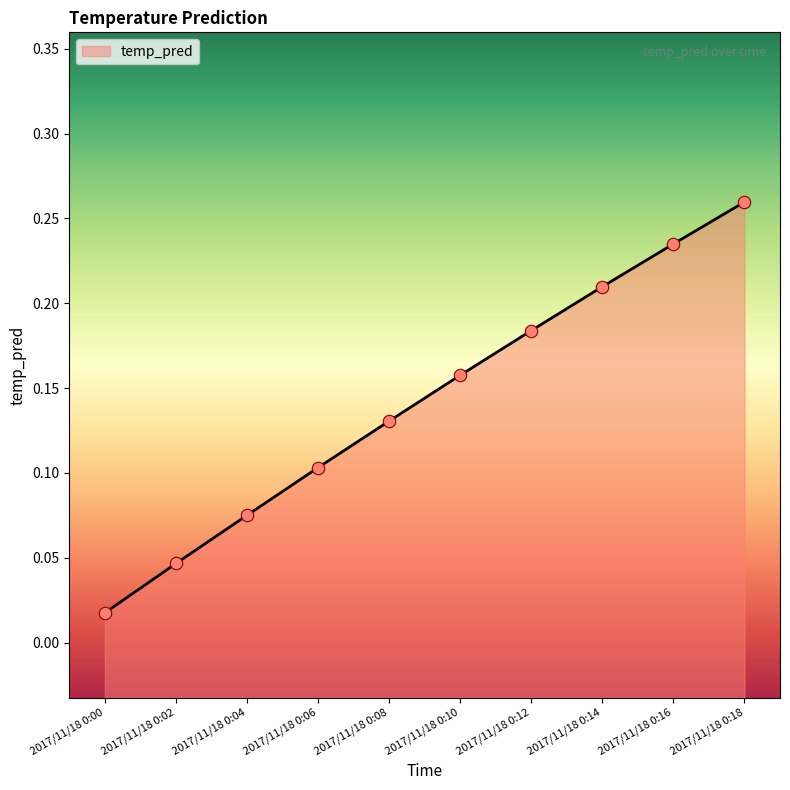

Which has a higher value, 2017/11/18 0:06 or 2017/11/18 0:10?

2017/11/18 0:10